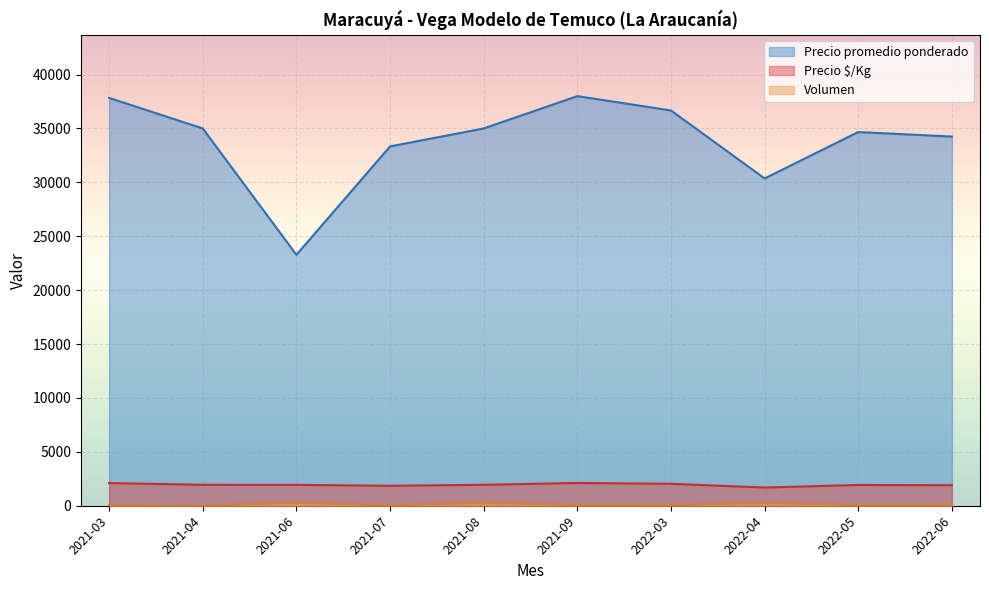

Where does the Precio promedio ponderado series first go above 35000?

2021-03